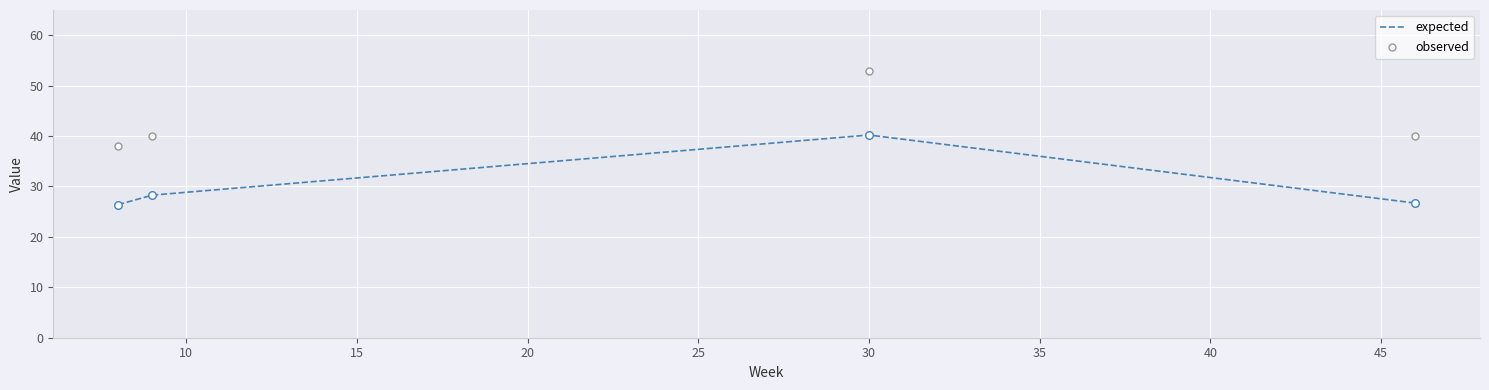

Which series contains the highest Y value?

observed